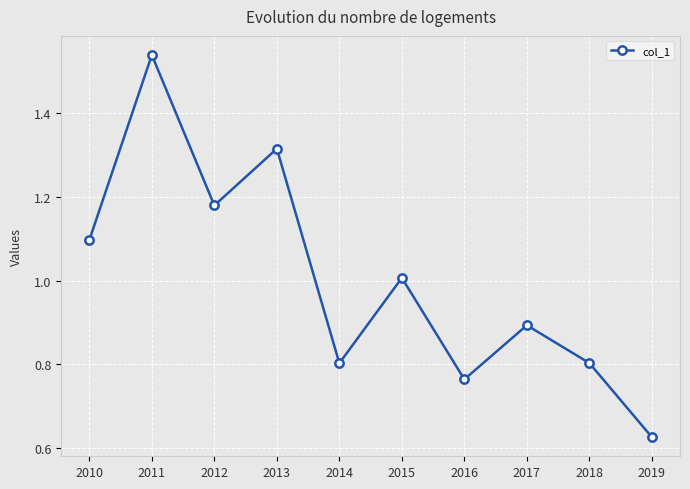

Is this an area chart (filled region under the line)?

No